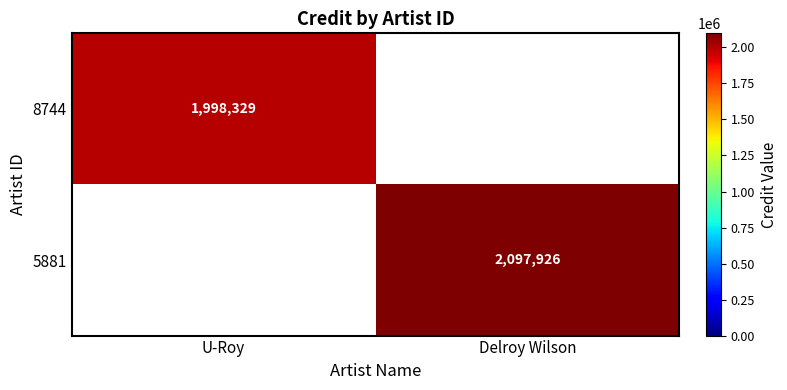

The value of 5881 at Delroy Wilson is 918193. True or false?

False